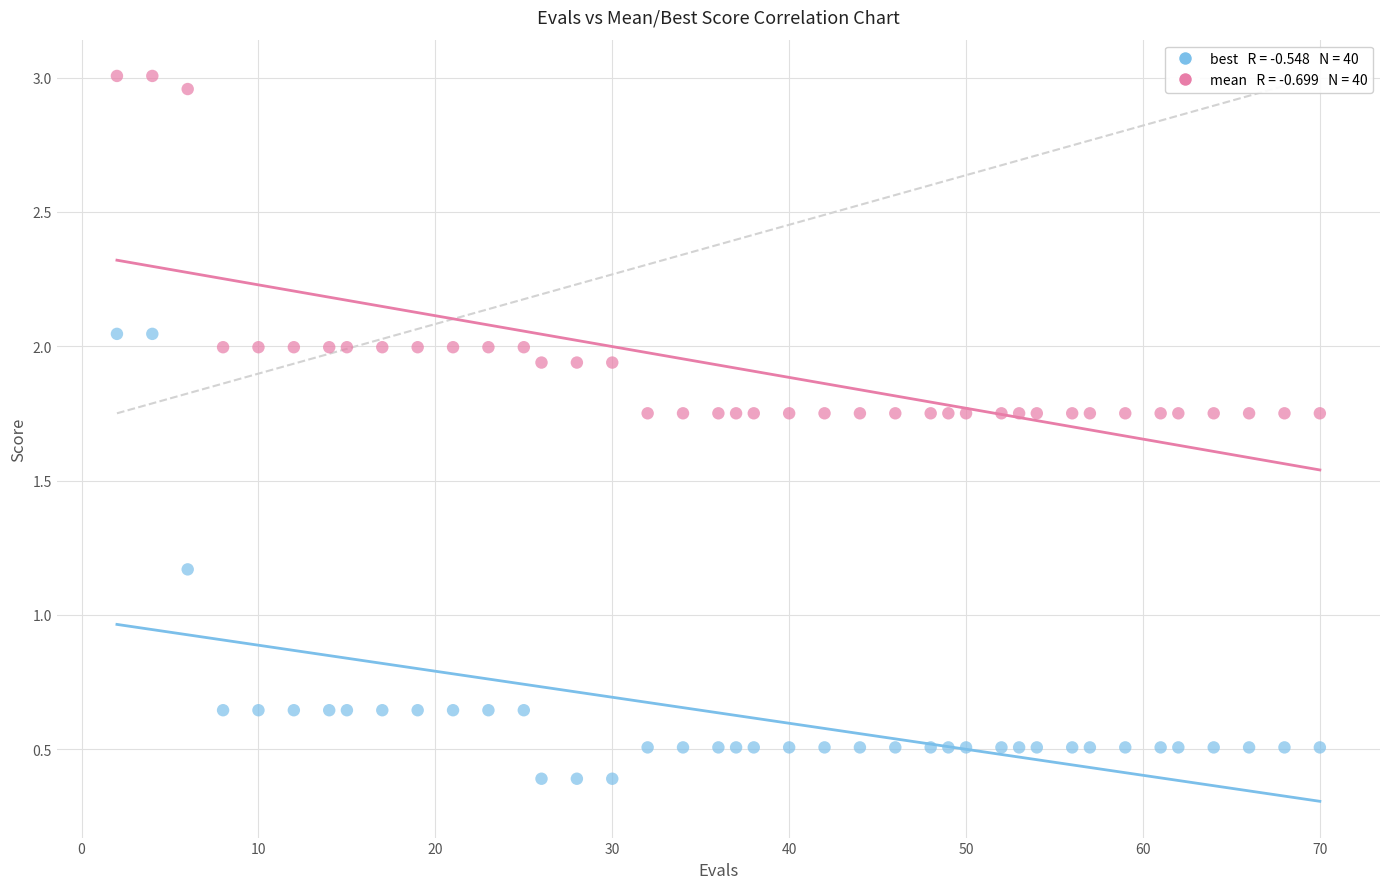

Across all data points, what is the range of X values (max minus min)?

68.0